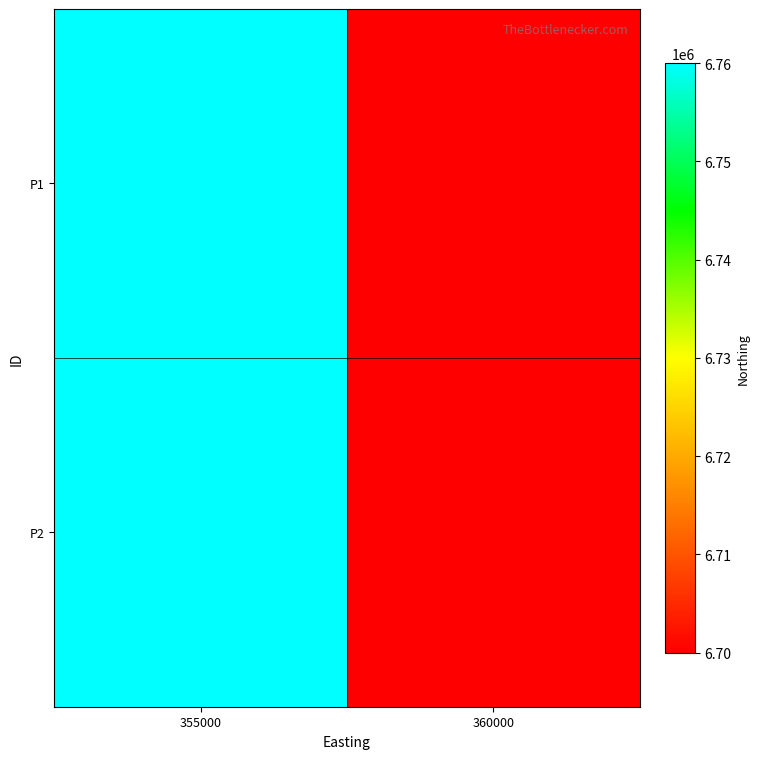

Reading left to right, what are all the values shown in this chart?

P1: 355000=6760000	360000=6700000
P2: 355000=6760000	360000=6700000